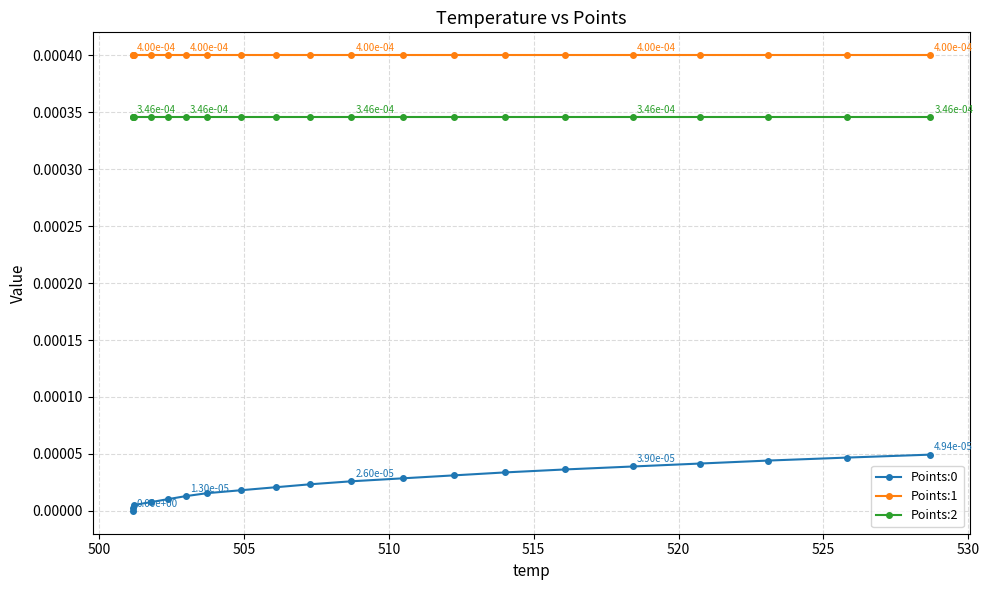

How many positive values does the Points:0 series have?

19